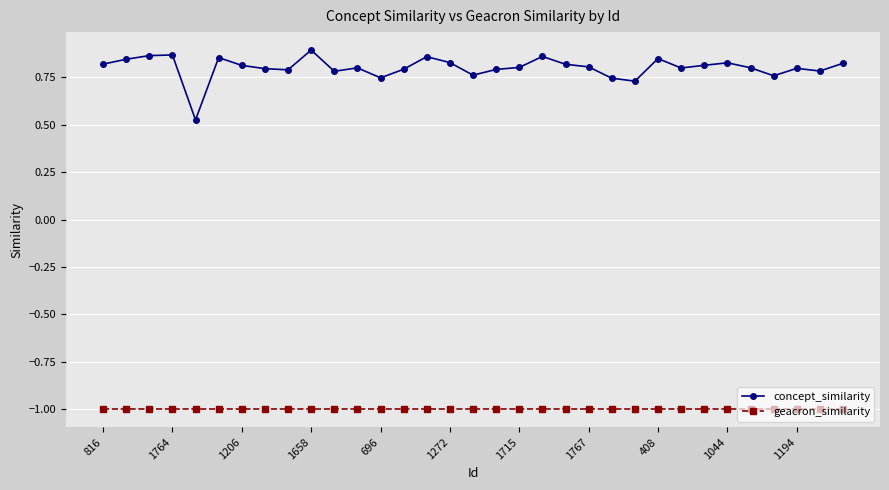

How many distinct data groups are displayed?

2